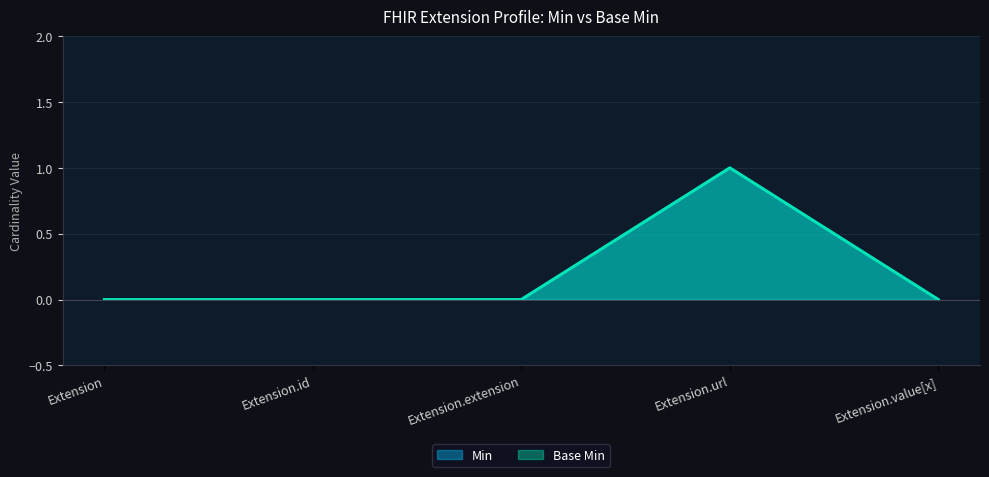

What is the maximum value shown in the chart?

1